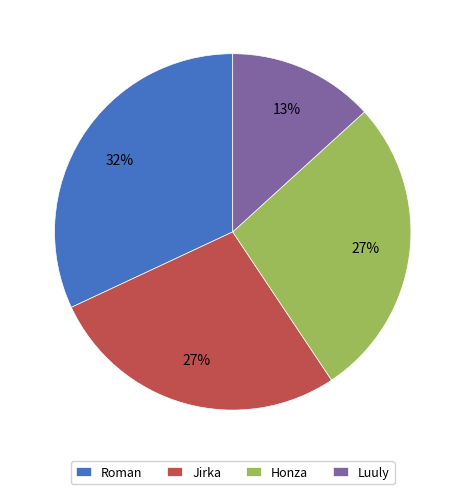

Is it true that Roman is 32% of the pie?

True